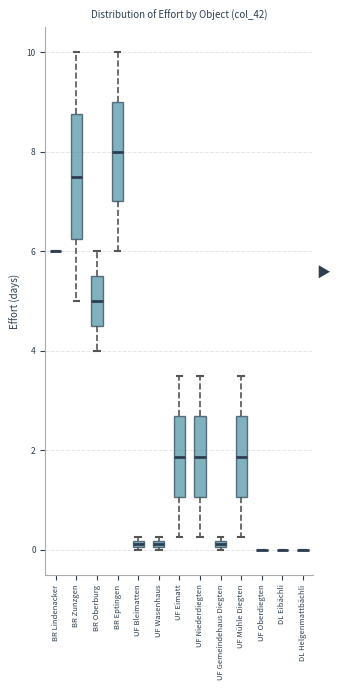

Where does the upper whisker of the box for BR Zunzgen end on the y-axis? The values are not printed on the chart, so give them approximately, as read against the axis.

10.0